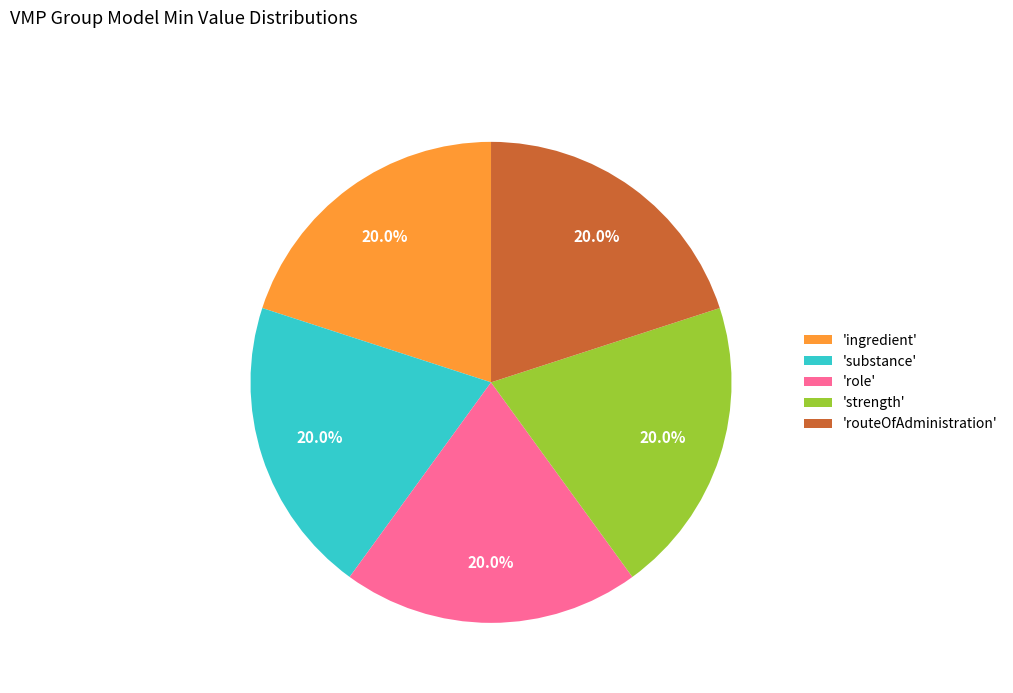

Does 'role' represent more than half of the total?

No